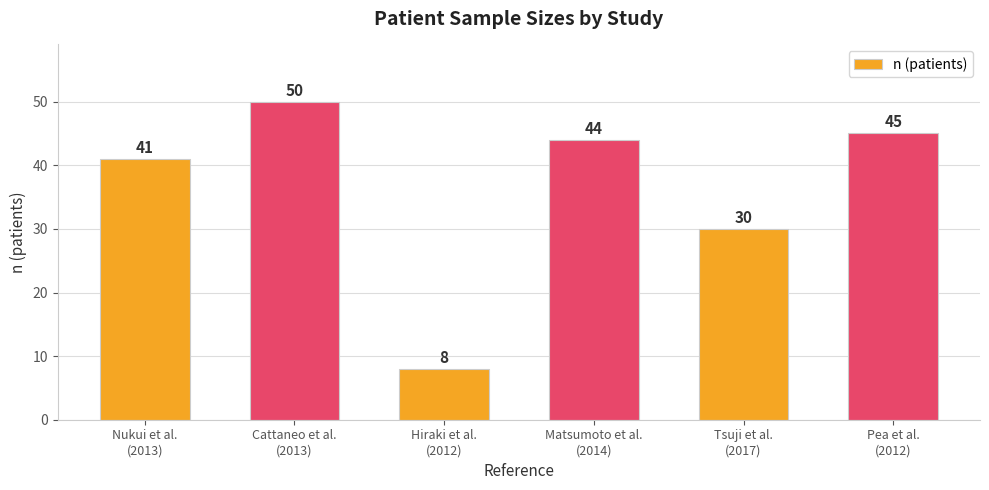

What is the value of the 5th bar from the left?

30